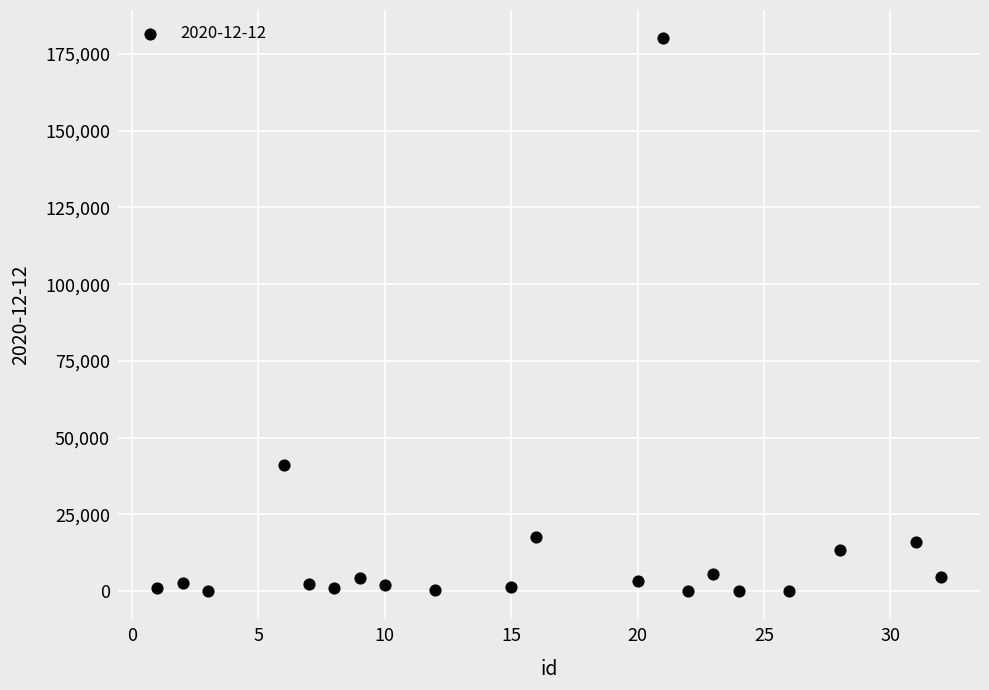

What Y value in the scatter plot is closest to 90158?

40925